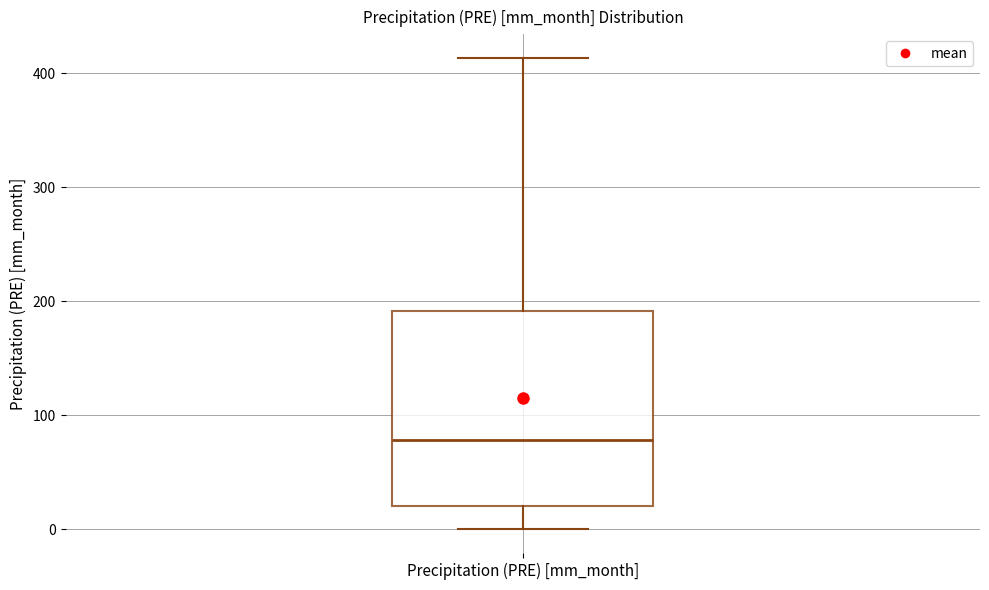

Transcribe this box plot: give where the median line is, the range the box spans, and where the two whiskers end, as read against the y-axis. The values are not printed on the chart, so give them approximately, as read against the axis.

median 80, box 20 to 190, whiskers 0 to 410